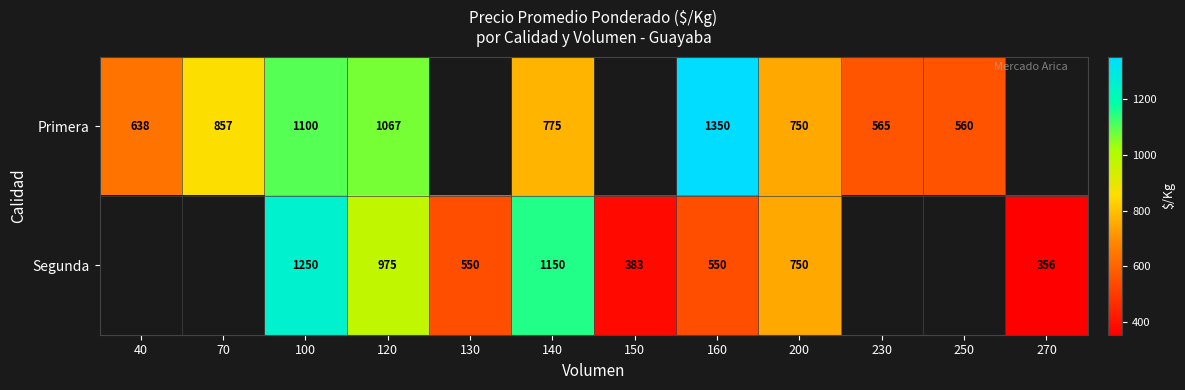

The value of Segunda at 270 is 356. True or false?

True